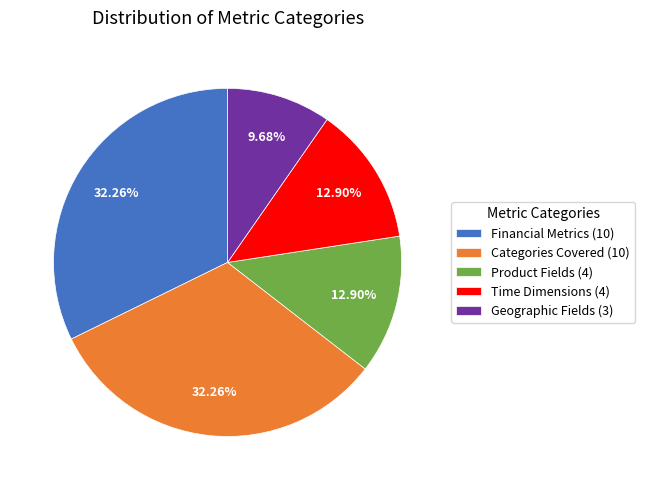

What is the total percentage of Geographic Fields and Product Fields?

22.6%